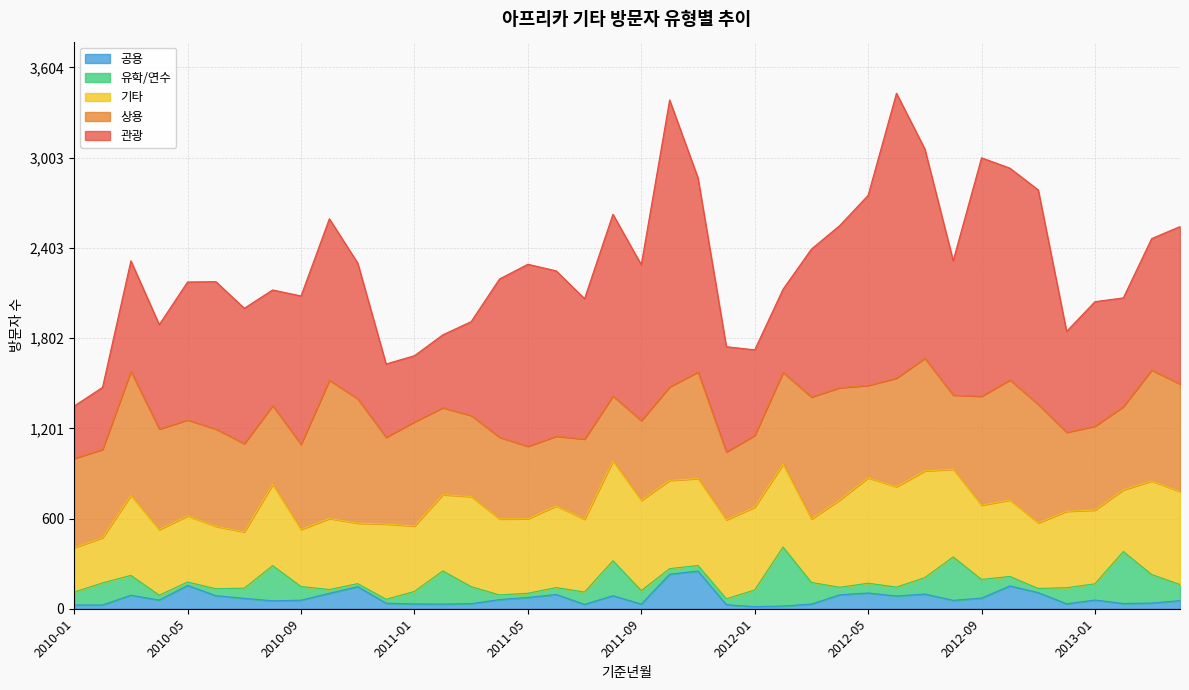

What is the maximum value shown in the chart?

1910